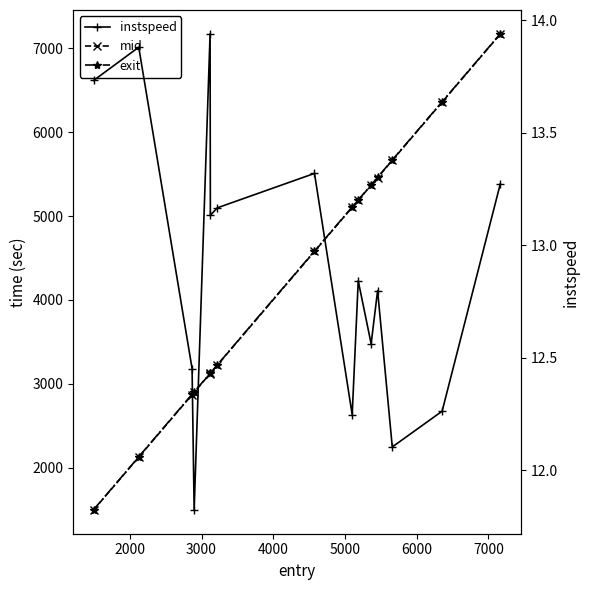

How many distinct data groups are displayed?

3